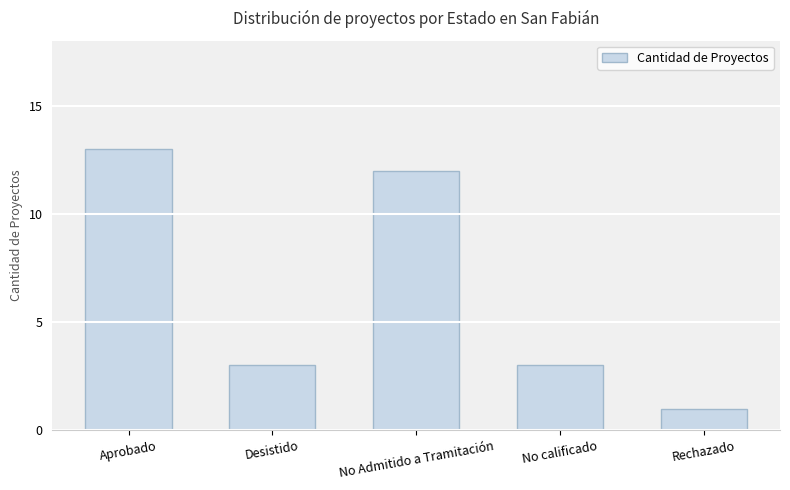

Reading left to right, list all the values displayed in this chart.

13	3	12	3	1